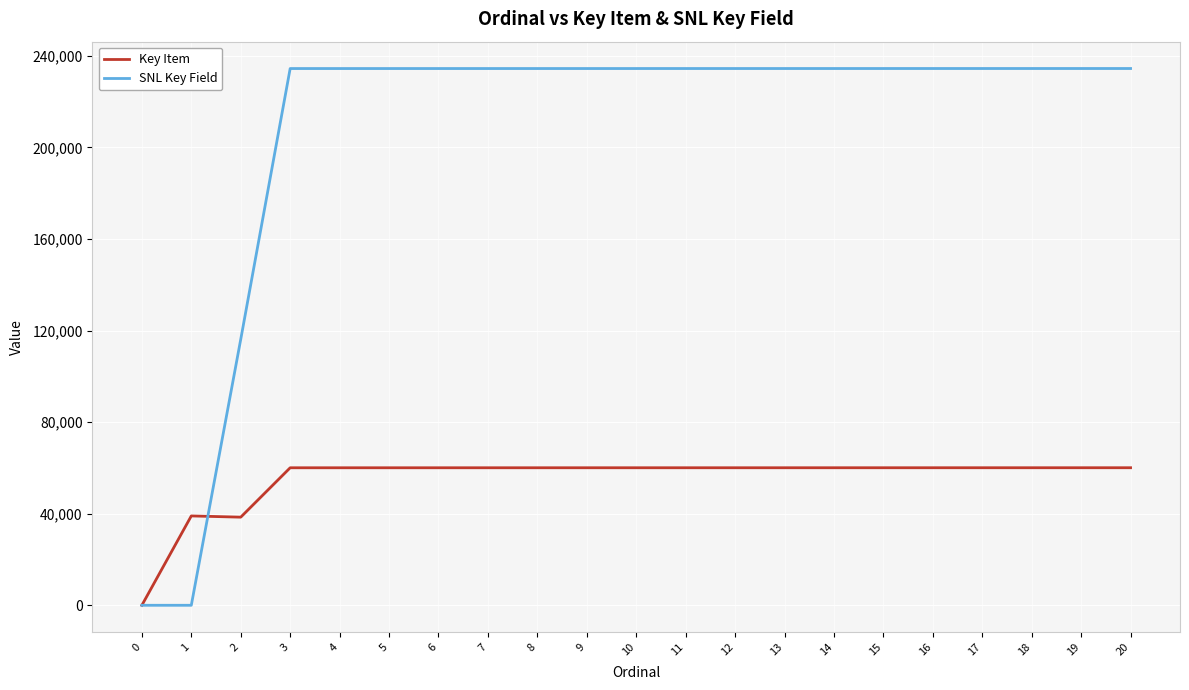

Which series has the largest total across all categories?

SNL Key Field